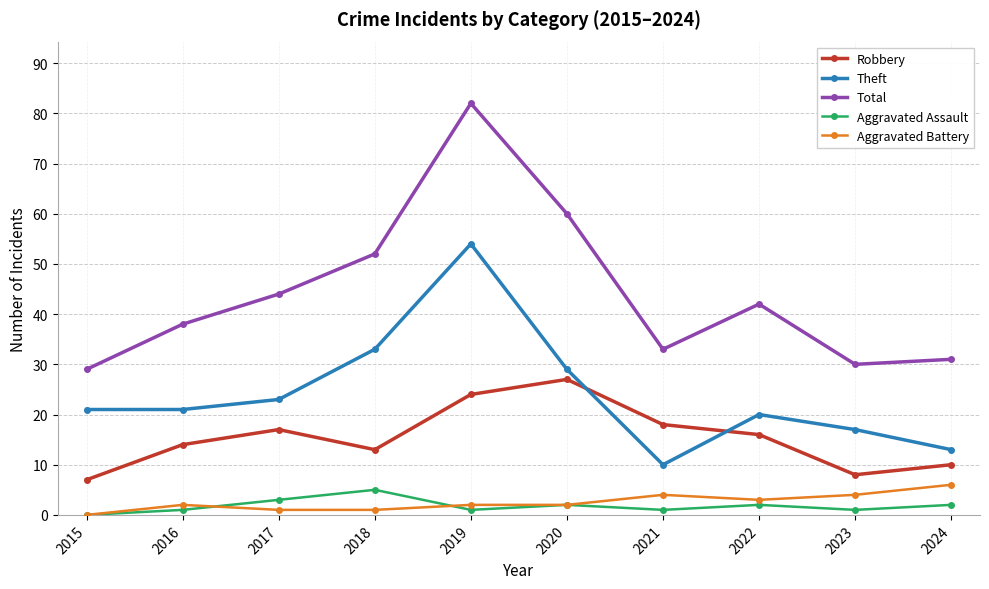

At which category does Total reach its first local peak?

2019